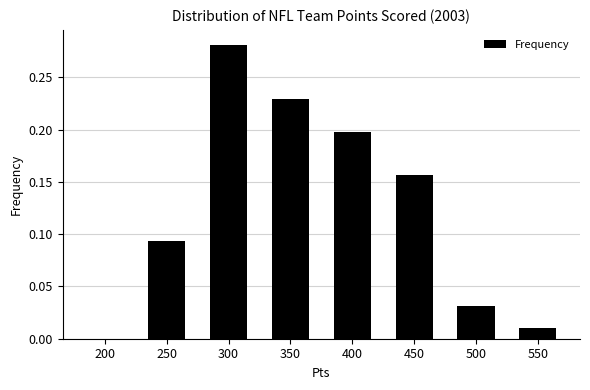

What is the change in value from 300 to 450?

-0.1